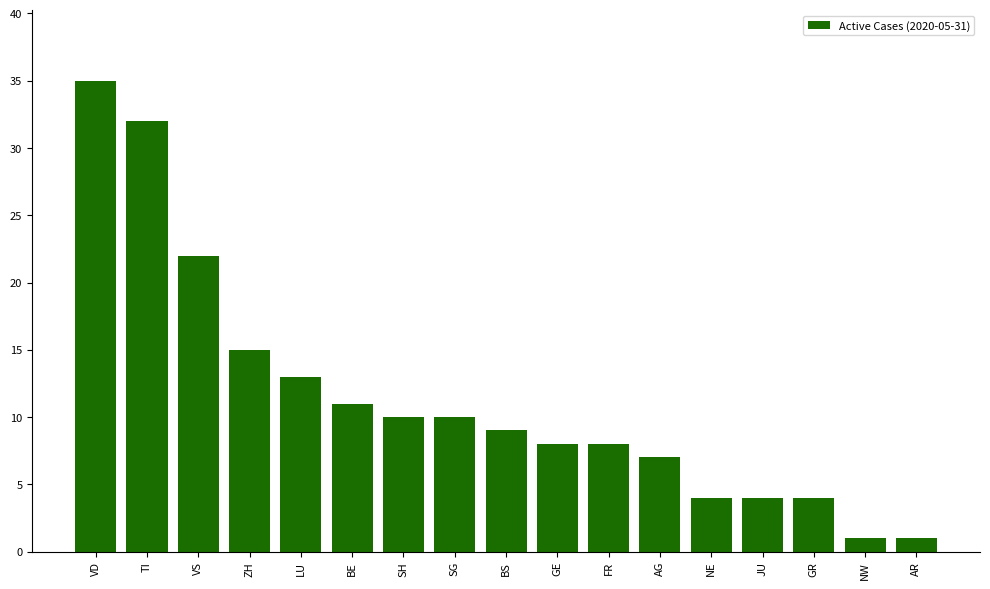

What is the average value?

11